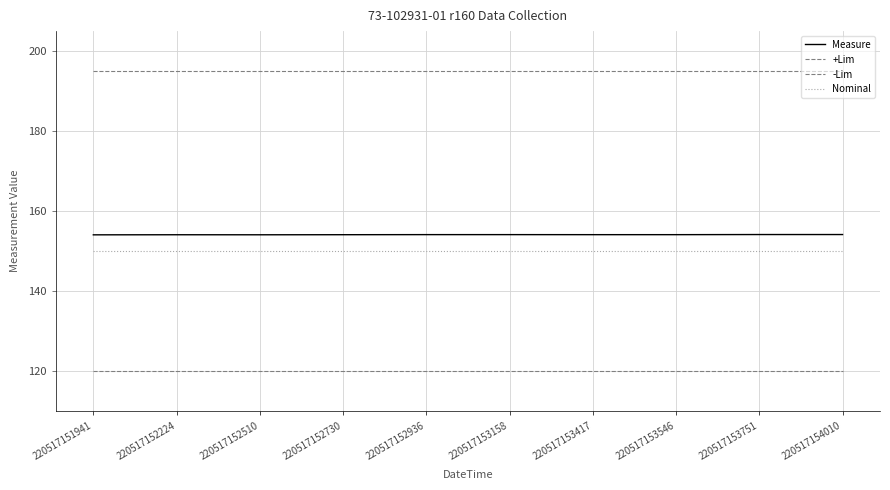

At how many categories does at least one series exceed 123?

10